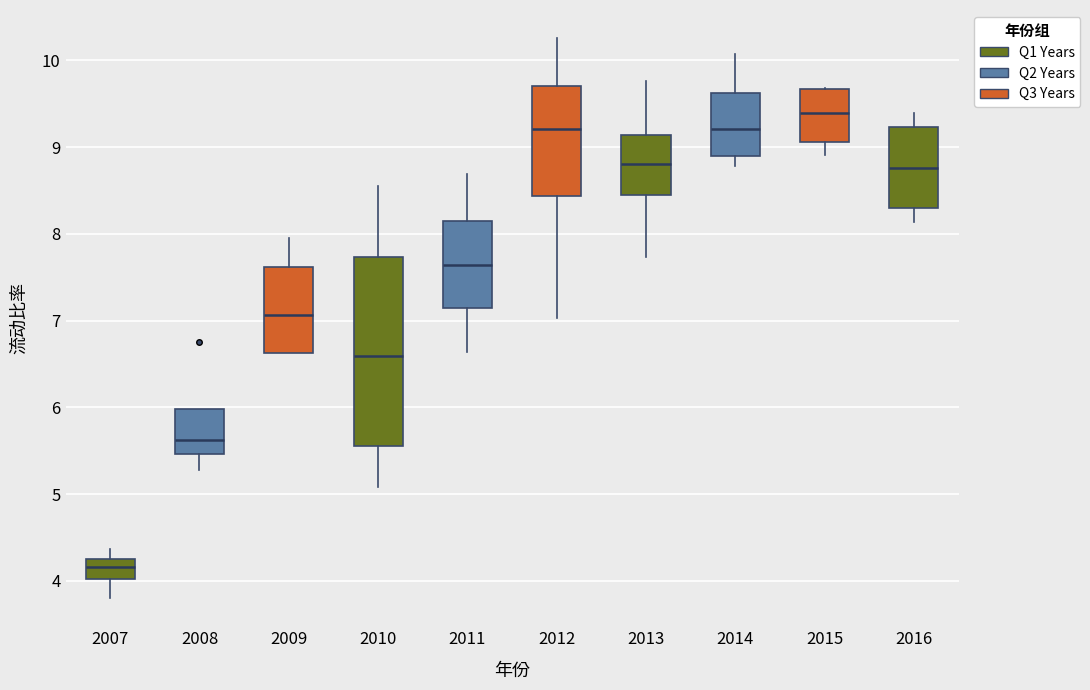

Where does the upper whisker of the box at x = 2011 end on the y-axis? The values are not printed on the chart, so give them approximately, as read against the axis.

8.7